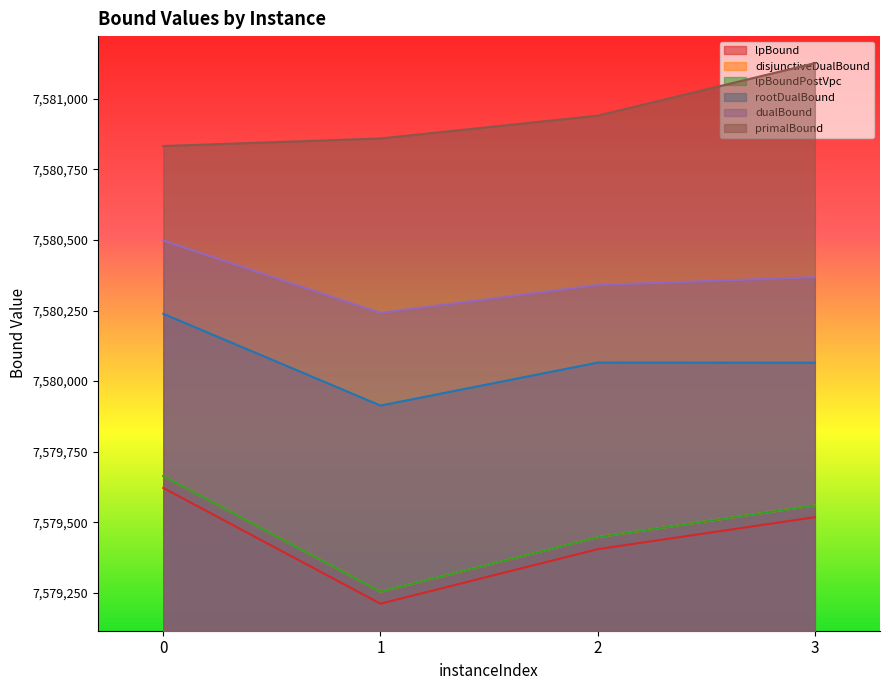

True or false: disjunctiveDualBound and lpBound cross at least once.

False